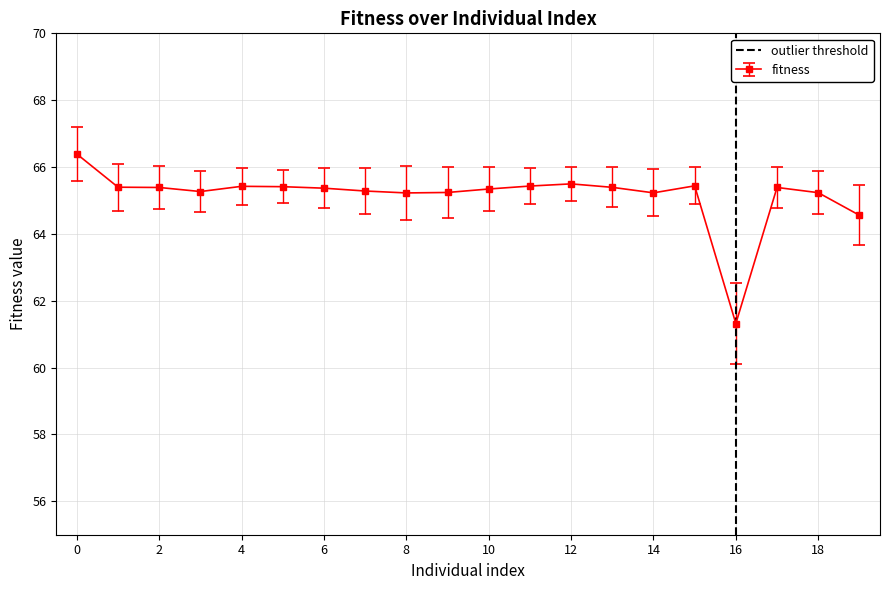

The value of fitness at 18 is 65.2. True or false?

True